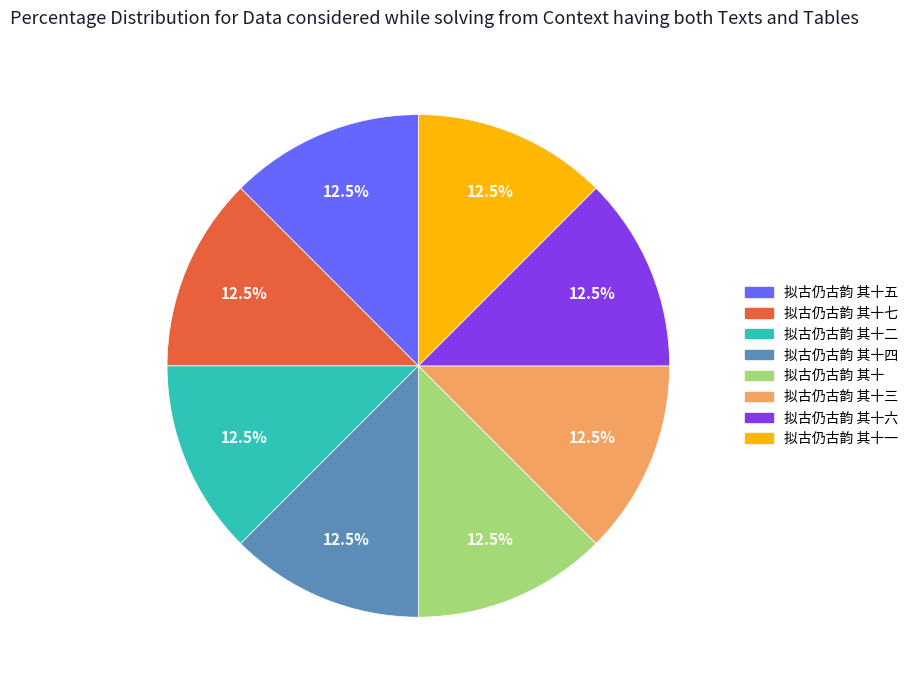

Is there a majority slice in this chart?

No